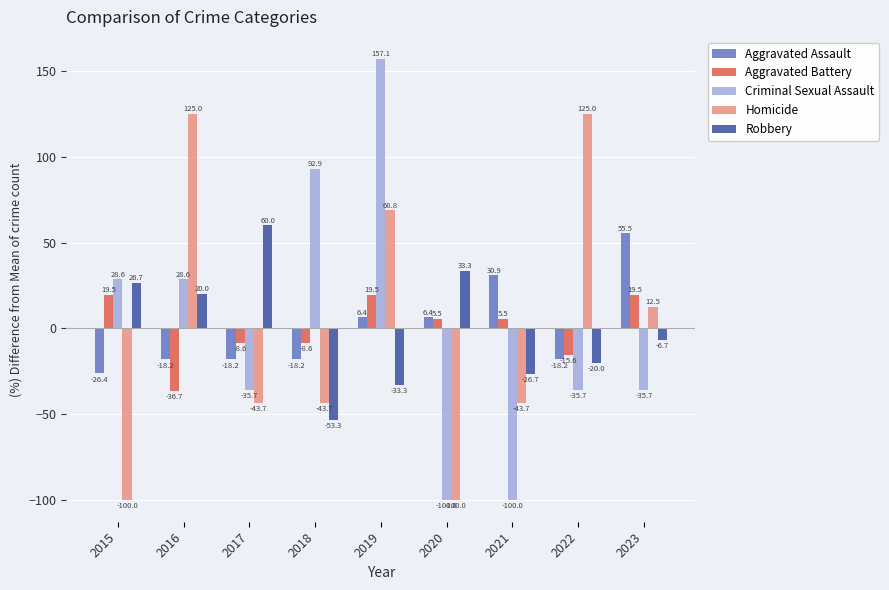

What is the minimum value shown in the chart?

-100.0